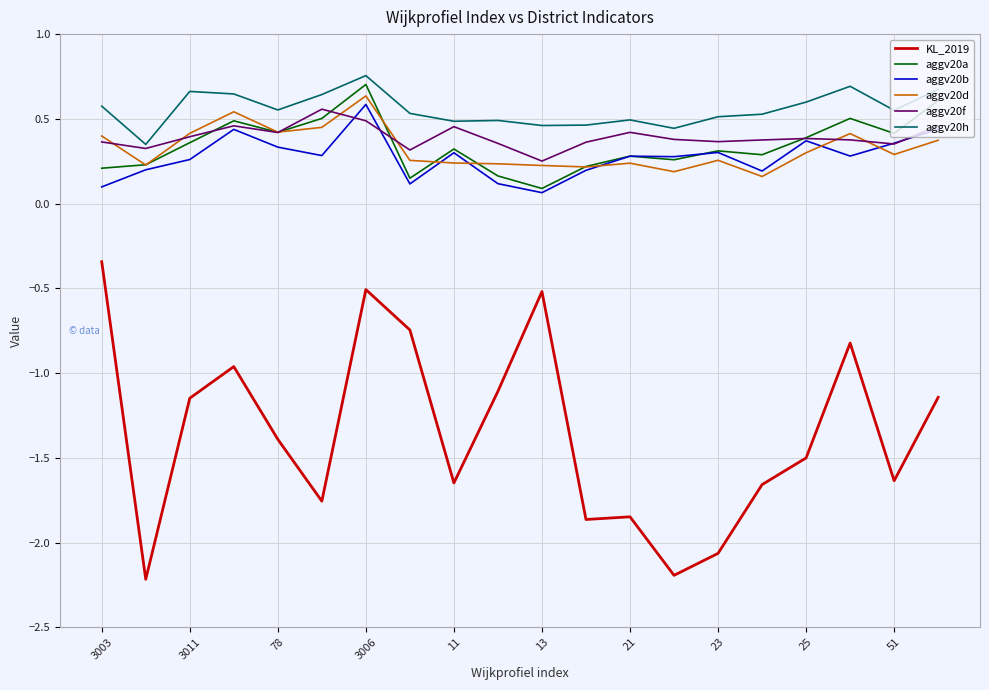

True or false: KL_2019 and aggv20h cross at least once.

False